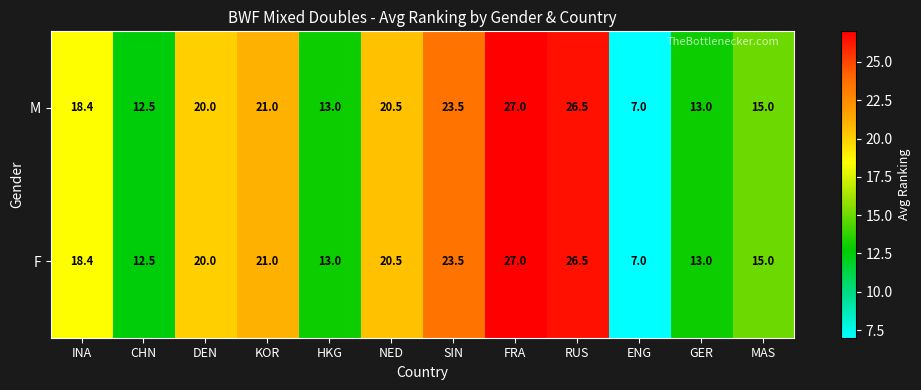

Reading left to right, list all the values displayed in this chart.

M: 18.4	12.5	20.0	21.0	13.0	20.5	23.5	27.0	26.5	7.0	13.0	15.0
F: 18.4	12.5	20.0	21.0	13.0	20.5	23.5	27.0	26.5	7.0	13.0	15.0